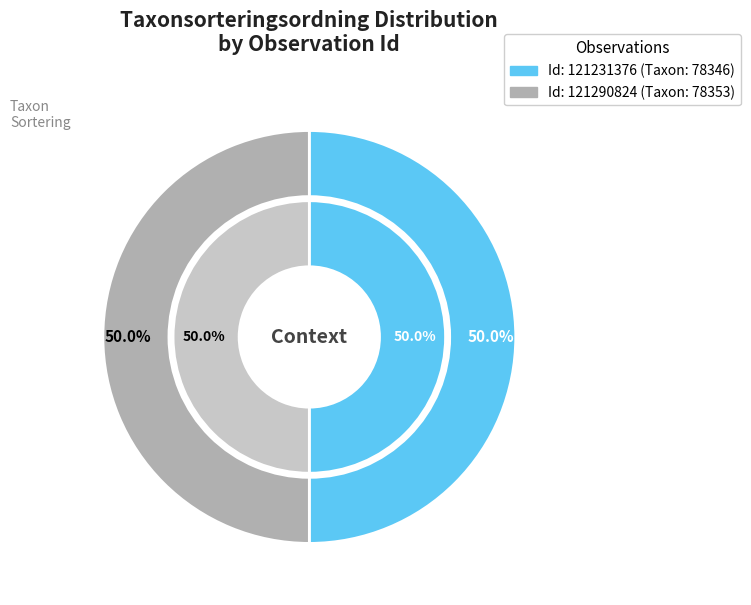

What percentage is the 121290824 slice, to the nearest percent?

50%